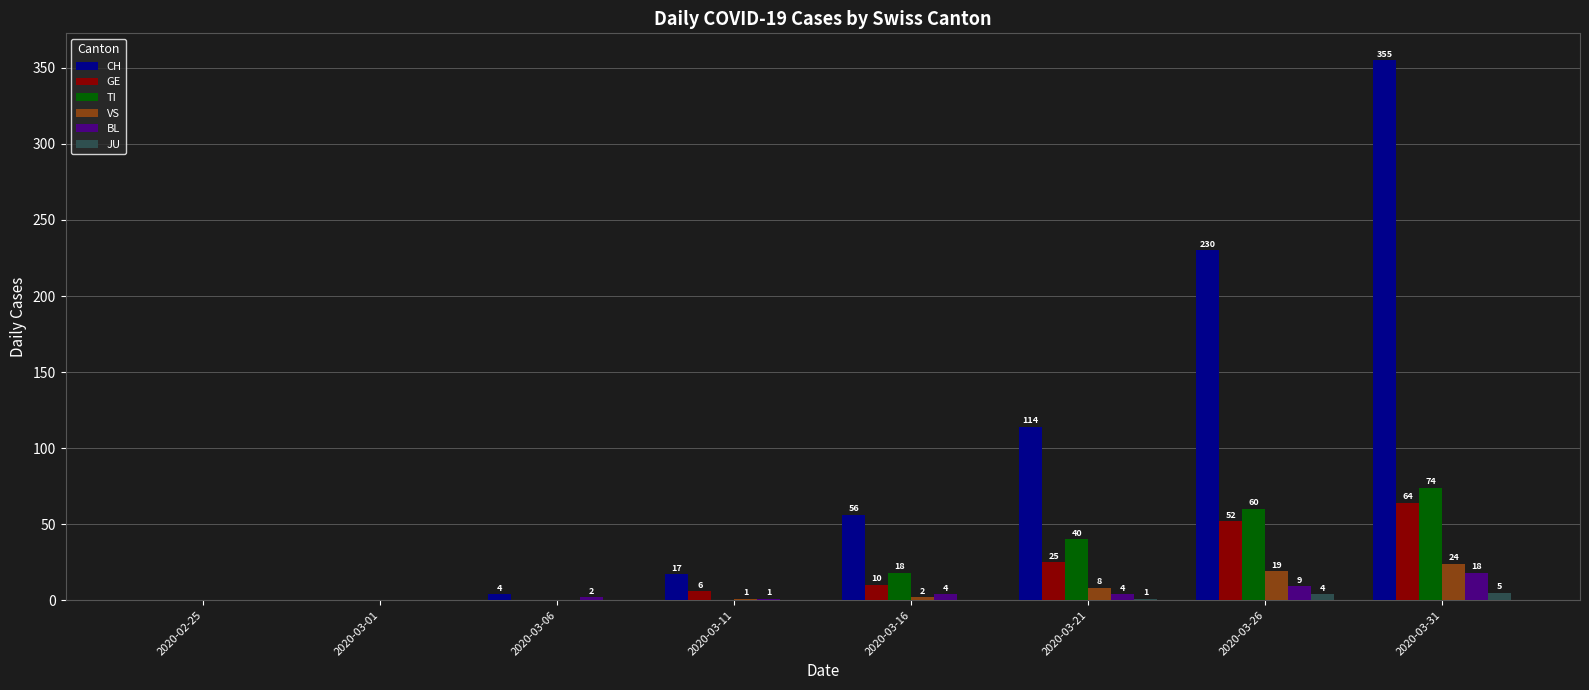

Between 2020-03-01 and 2020-03-16, which series saw the biggest shift?

CH